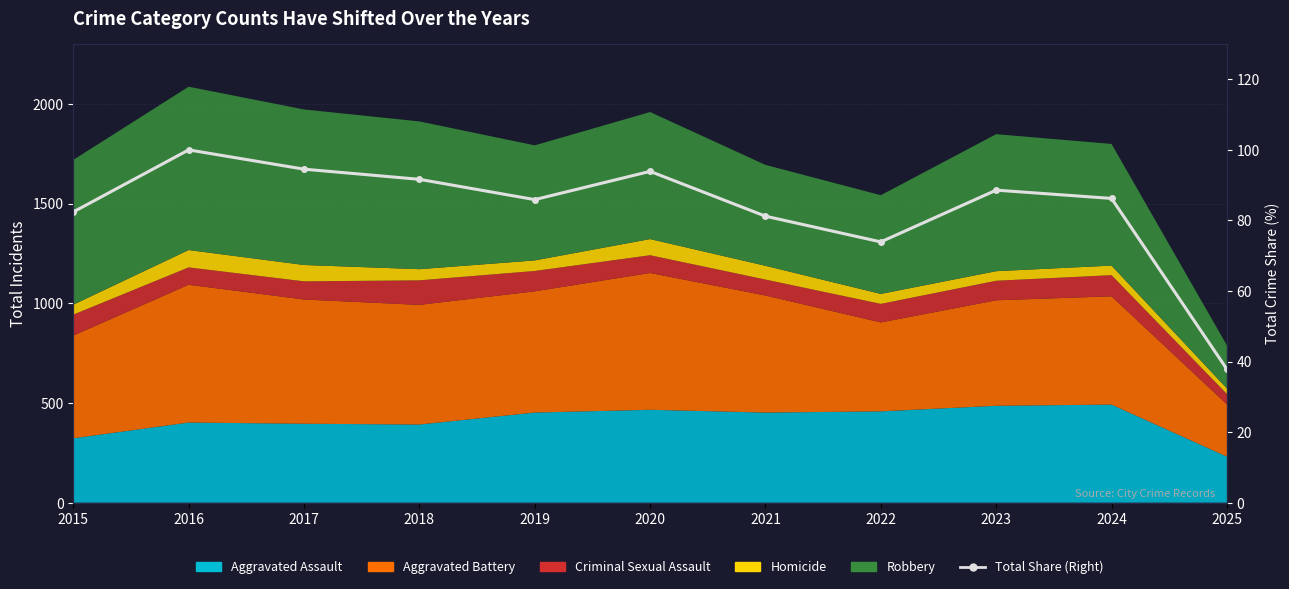

Which label corresponds to the smallest value in the chart?

2025